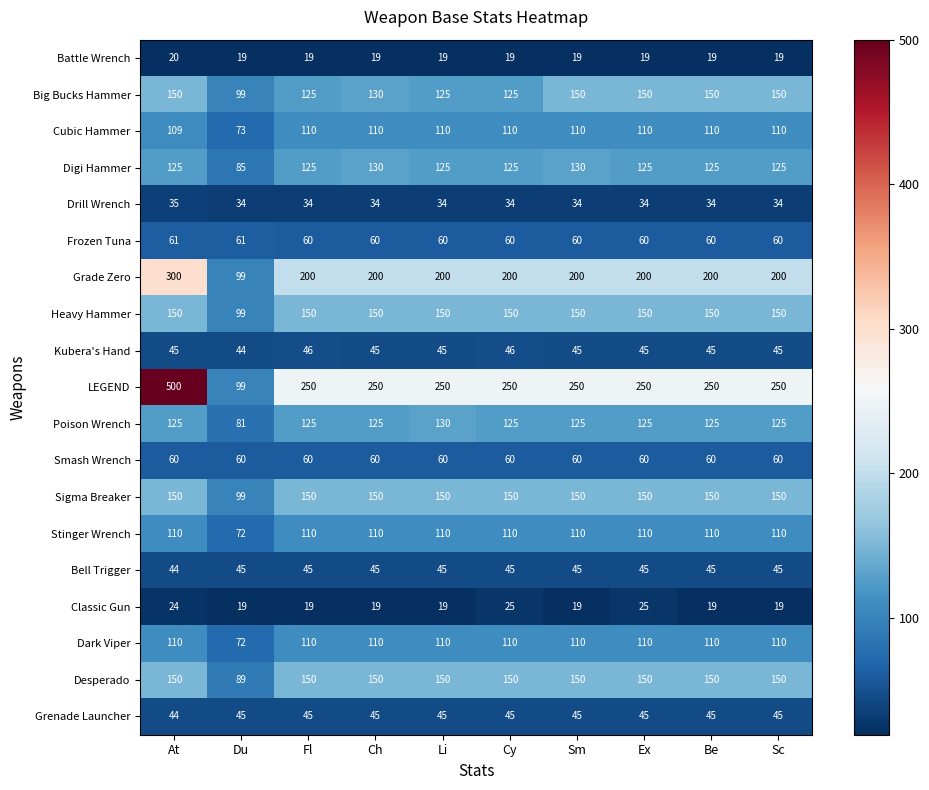

Is it true that Big Bucks Hammer equals 44 at Fl?

False